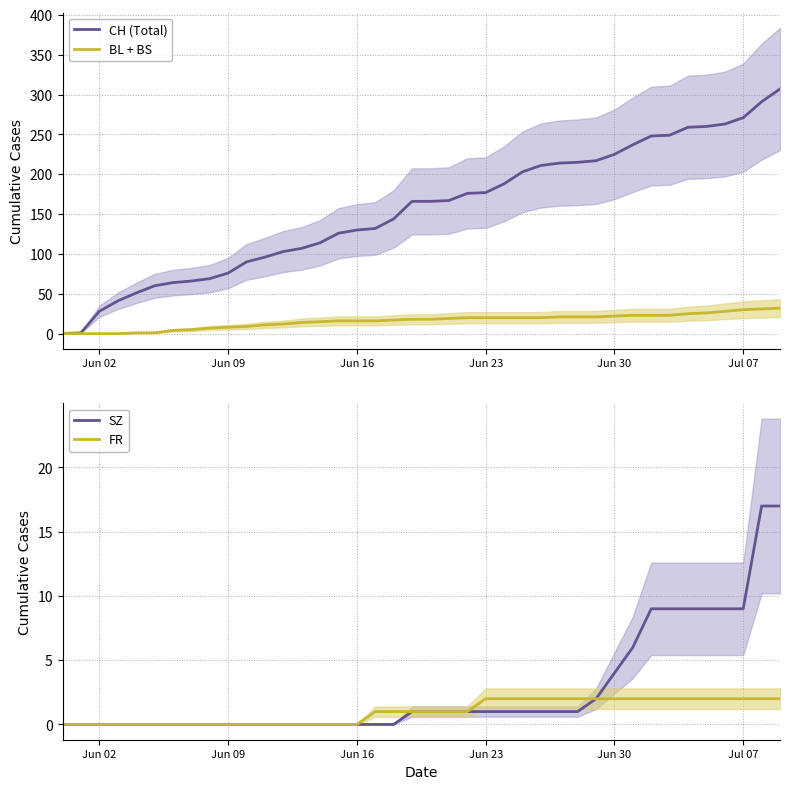

True or false: FR and BL + BS cross at least once.

False